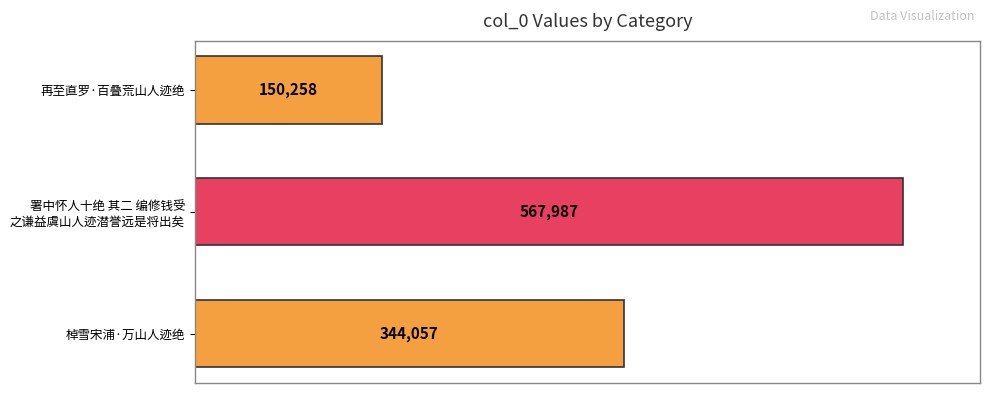

At which label is the value closest to 359122?

棹雪宋浦·万山人迹绝